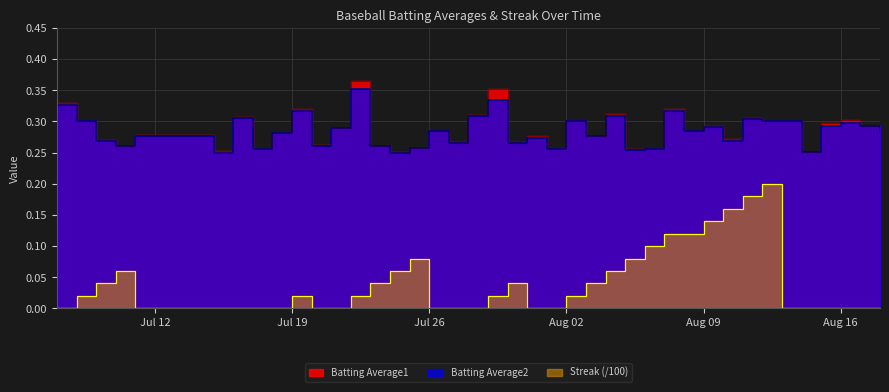

True or false: Batting Average1 and Streak cross at least once.

False